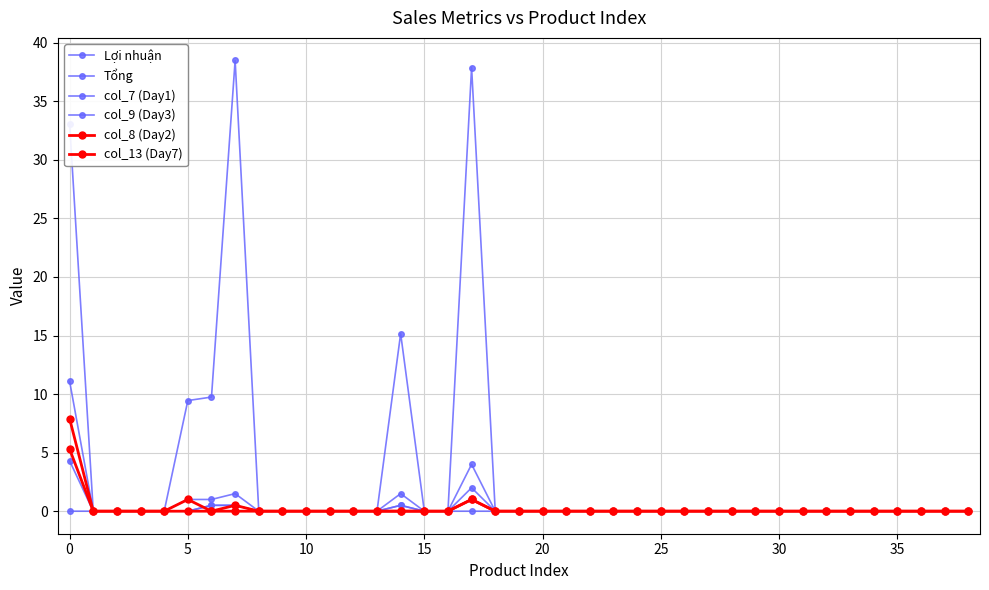

True or false: col_8 (Day2) and Lợi nhuận intersect in this chart.

False